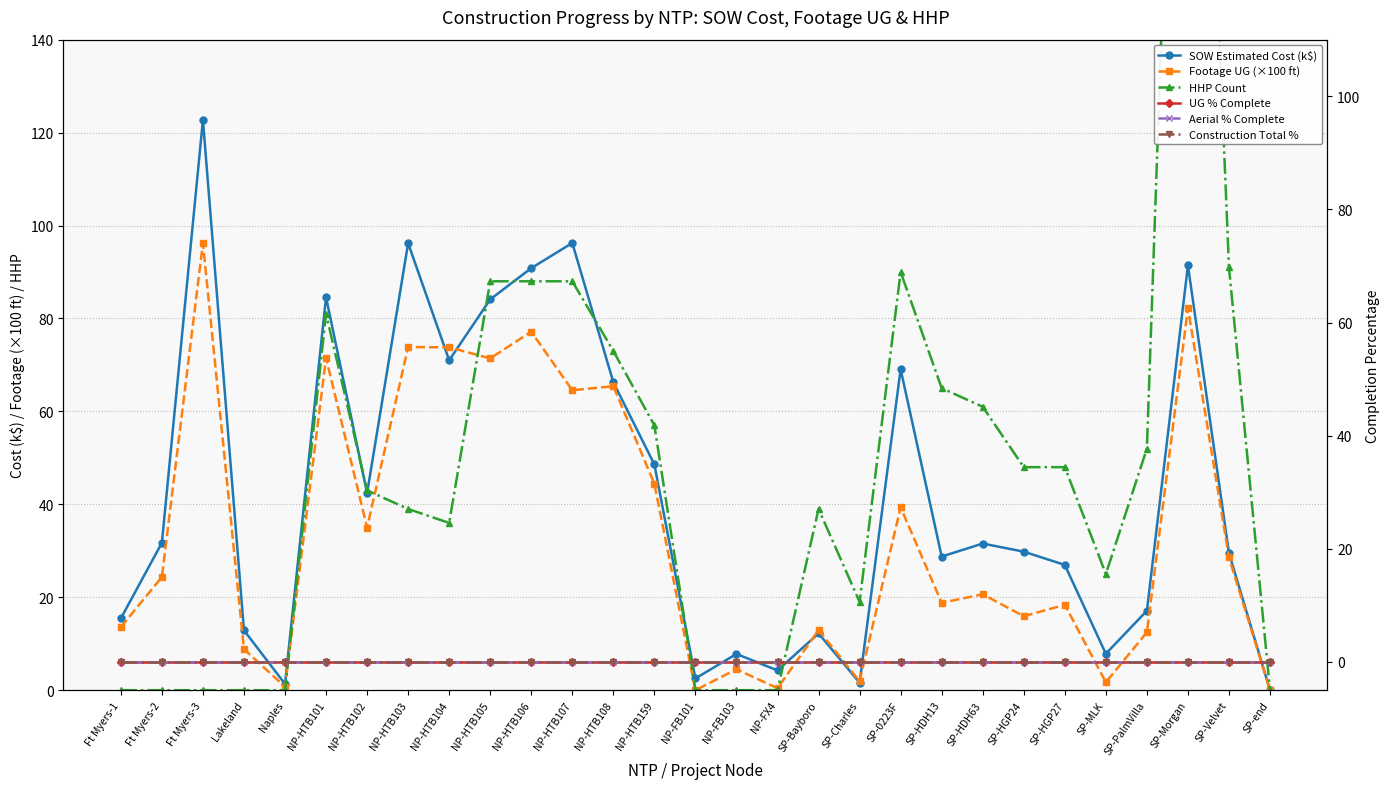

At which category is the sum across all series the highest?

SP-Morgan